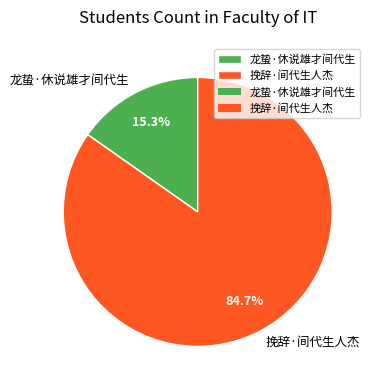

What percentage is the 龙蛰·休说雄才间代生 slice, to the nearest percent?

15%